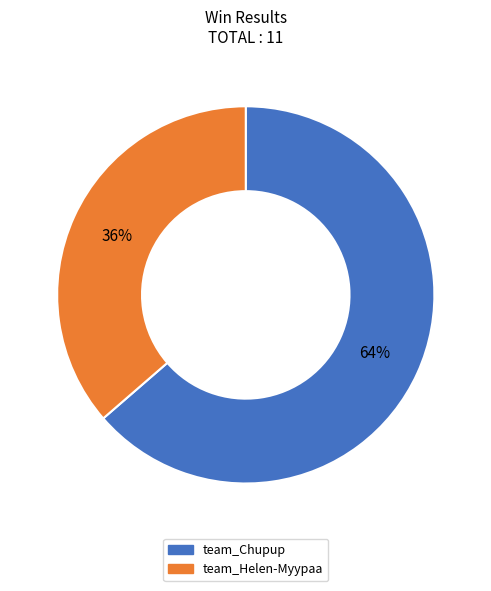

Is there a majority slice in this chart?

Yes